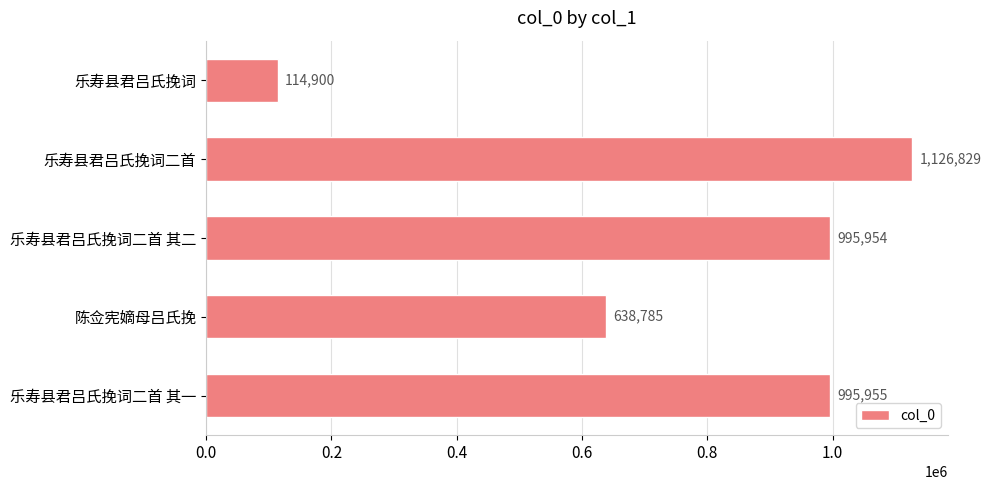

Approximately how many times larger is the value at 乐寿县君吕氏挽词二首 其二 compared to 乐寿县君吕氏挽词二首?

0.9